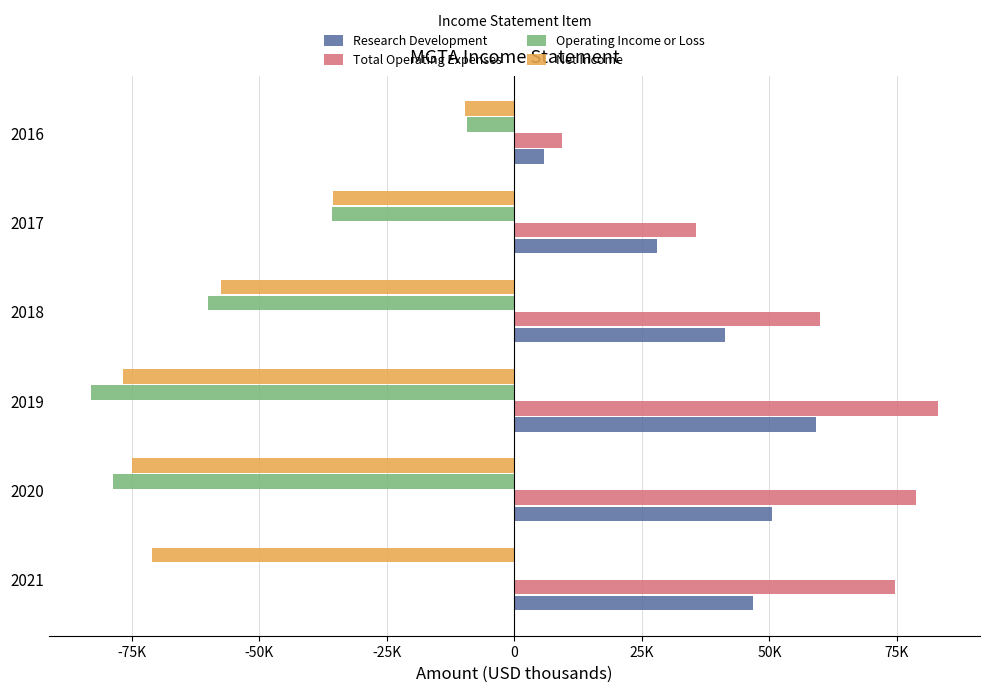

What is the lowest value of the Net Income series?

-76800